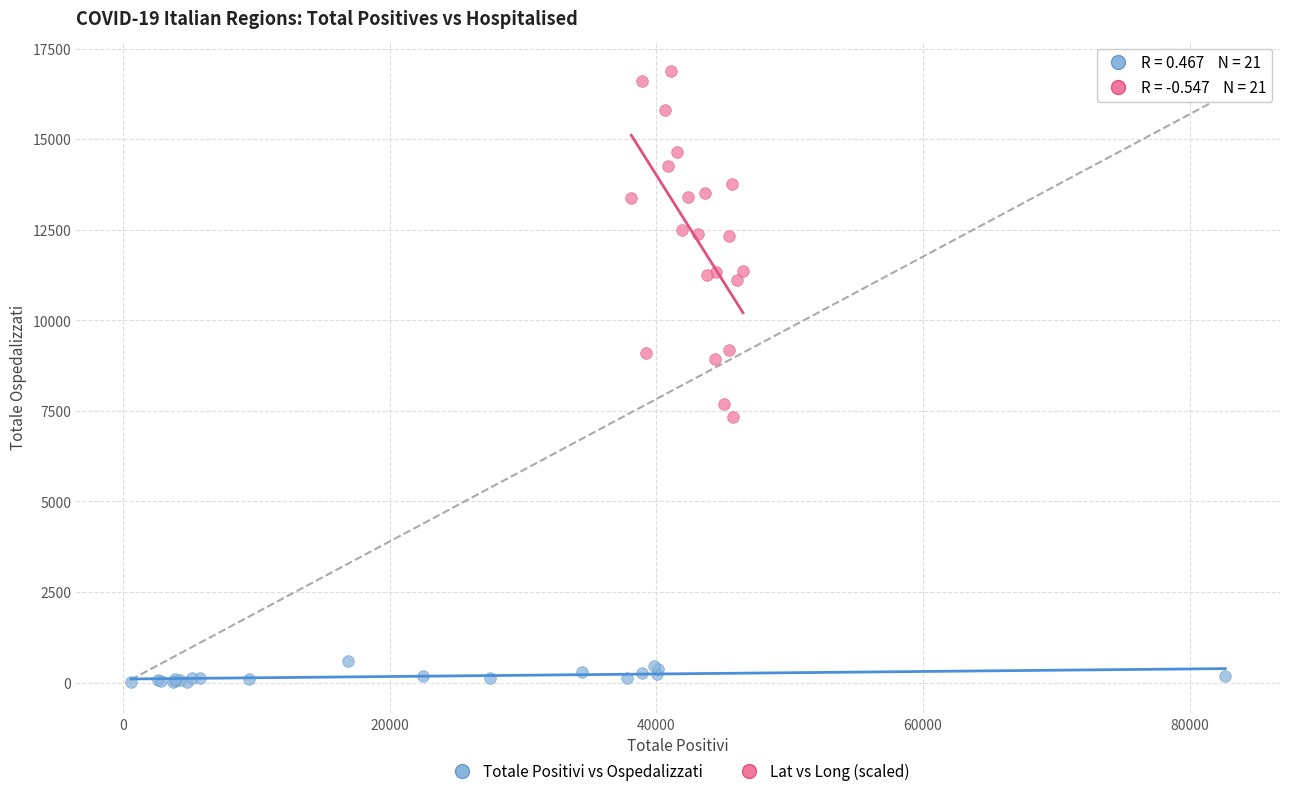

Which series contains the highest Y value?

Lat vs Long (scaled)